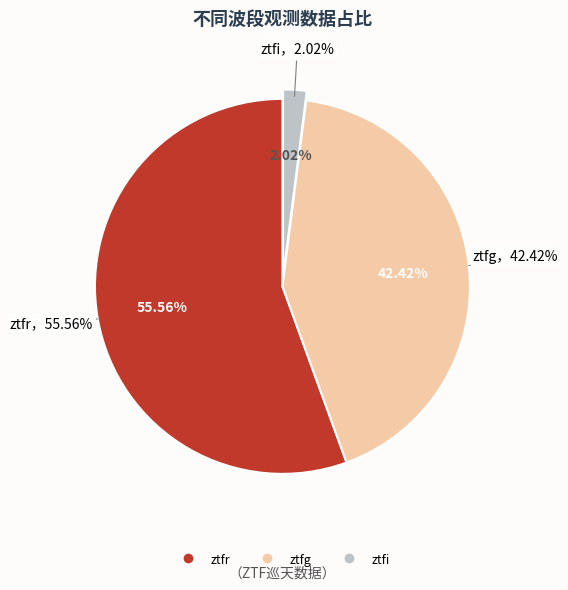

To the nearest percent, what percentage of the pie is ztfg?

42%